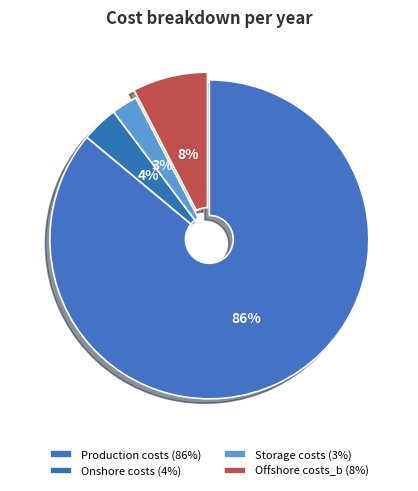

What is the largest slice in the pie chart?

Production costs